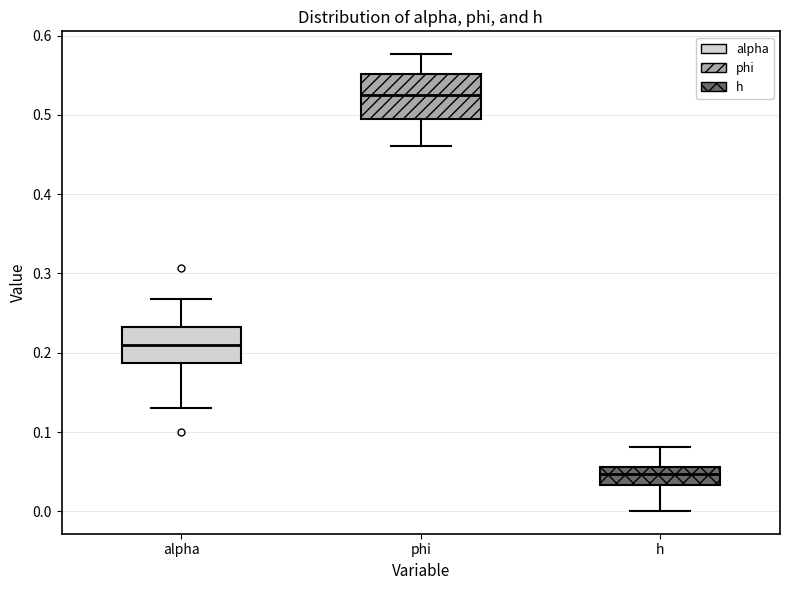

Where does the upper whisker of the box for phi end on the y-axis? The values are not printed on the chart, so give them approximately, as read against the axis.

0.58